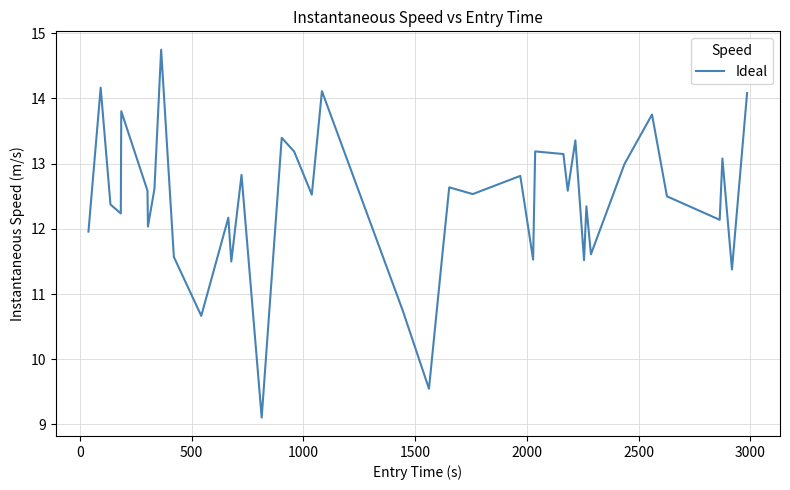

What is the sum of all values?

496.7